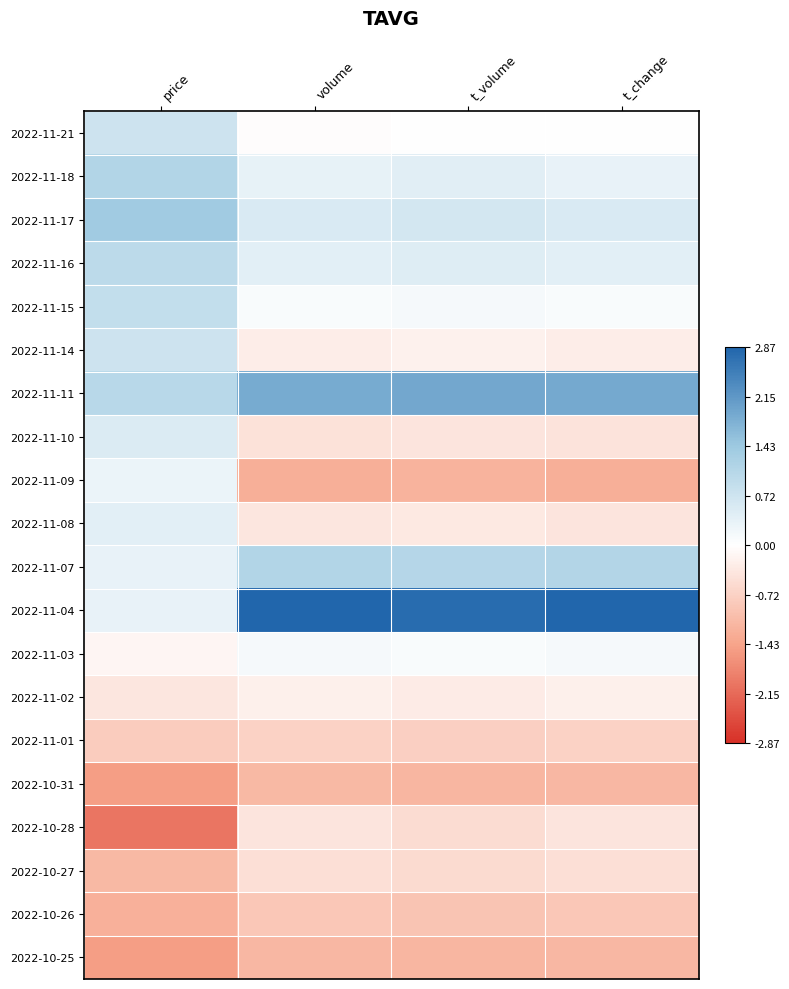

Reading right to left, extract all data points from this chart.

2022-11-21: t_change=-0.0	t_volume=0.0	volume=-0.0	price=0.7
2022-11-18: t_change=0.3	t_volume=0.4	volume=0.3	price=1.1
2022-11-17: t_change=0.5	t_volume=0.6	volume=0.5	price=1.4
2022-11-16: t_change=0.4	t_volume=0.5	volume=0.4	price=1.0
2022-11-15: t_change=0.1	t_volume=0.2	volume=0.1	price=0.9
2022-11-14: t_change=-0.3	t_volume=-0.2	volume=-0.3	price=0.7
2022-11-11: t_change=1.9	t_volume=1.9	volume=1.9	price=1.0
2022-11-10: t_change=-0.4	t_volume=-0.4	volume=-0.5	price=0.5
2022-11-09: t_change=-1.3	t_volume=-1.2	volume=-1.3	price=0.3
2022-11-08: t_change=-0.4	t_volume=-0.4	volume=-0.4	price=0.4
2022-11-07: t_change=1.1	t_volume=1.1	volume=1.1	price=0.3
2022-11-04: t_change=2.9	t_volume=2.8	volume=2.9	price=0.3
2022-11-03: t_change=0.2	t_volume=0.1	volume=0.1	price=-0.1
2022-11-02: t_change=-0.2	t_volume=-0.3	volume=-0.2	price=-0.4
2022-11-01: t_change=-0.7	t_volume=-0.7	volume=-0.7	price=-0.8
2022-10-31: t_change=-1.1	t_volume=-1.2	volume=-1.1	price=-1.5
2022-10-28: t_change=-0.4	t_volume=-0.5	volume=-0.4	price=-2.0
2022-10-27: t_change=-0.5	t_volume=-0.6	volume=-0.5	price=-1.1
2022-10-26: t_change=-0.9	t_volume=-0.9	volume=-0.9	price=-1.3
2022-10-25: t_change=-1.1	t_volume=-1.2	volume=-1.1	price=-1.5